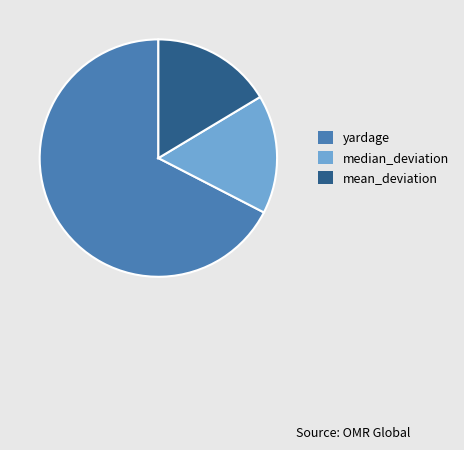

True or false: median_deviation accounts for 27% of the total.

False